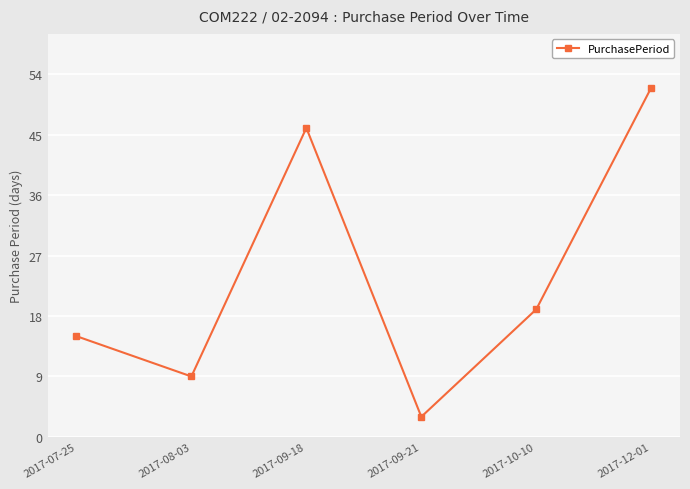

What is the change in value from 2017-07-25 to 2017-09-21?

-12